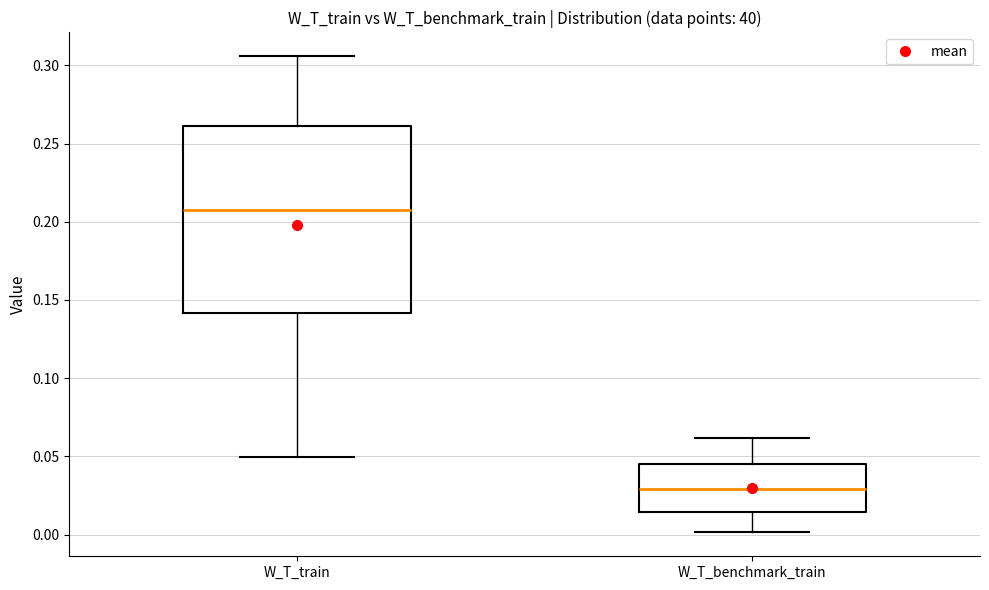

Which box has the lowest median line?

W_T_benchmark_train